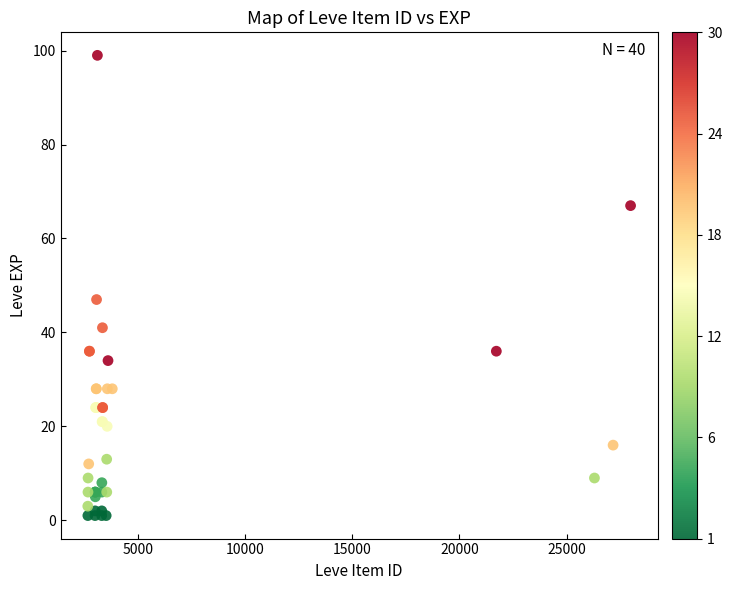

What Y value in the scatter plot is closest to 50?

47